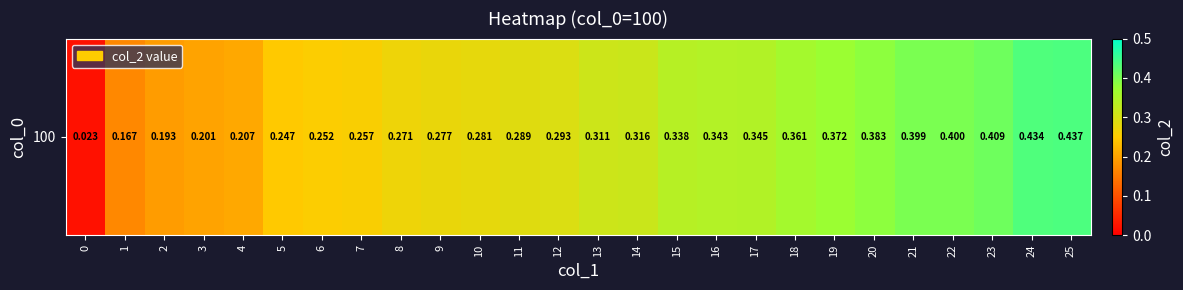

What is the difference between the maximum and second lowest values?

0.3